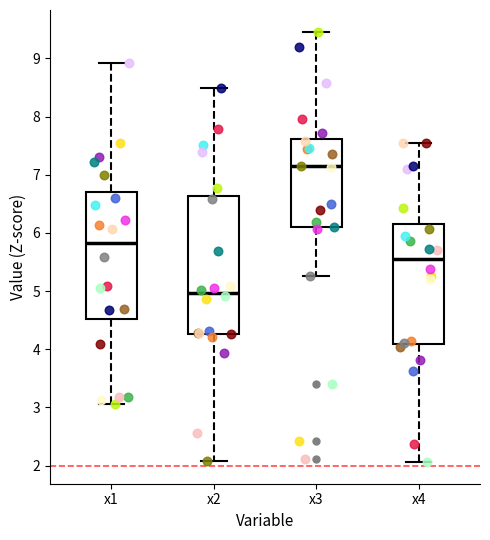

Where does the upper whisker of the box for x1 end on the y-axis? The values are not printed on the chart, so give them approximately, as read against the axis.

8.9